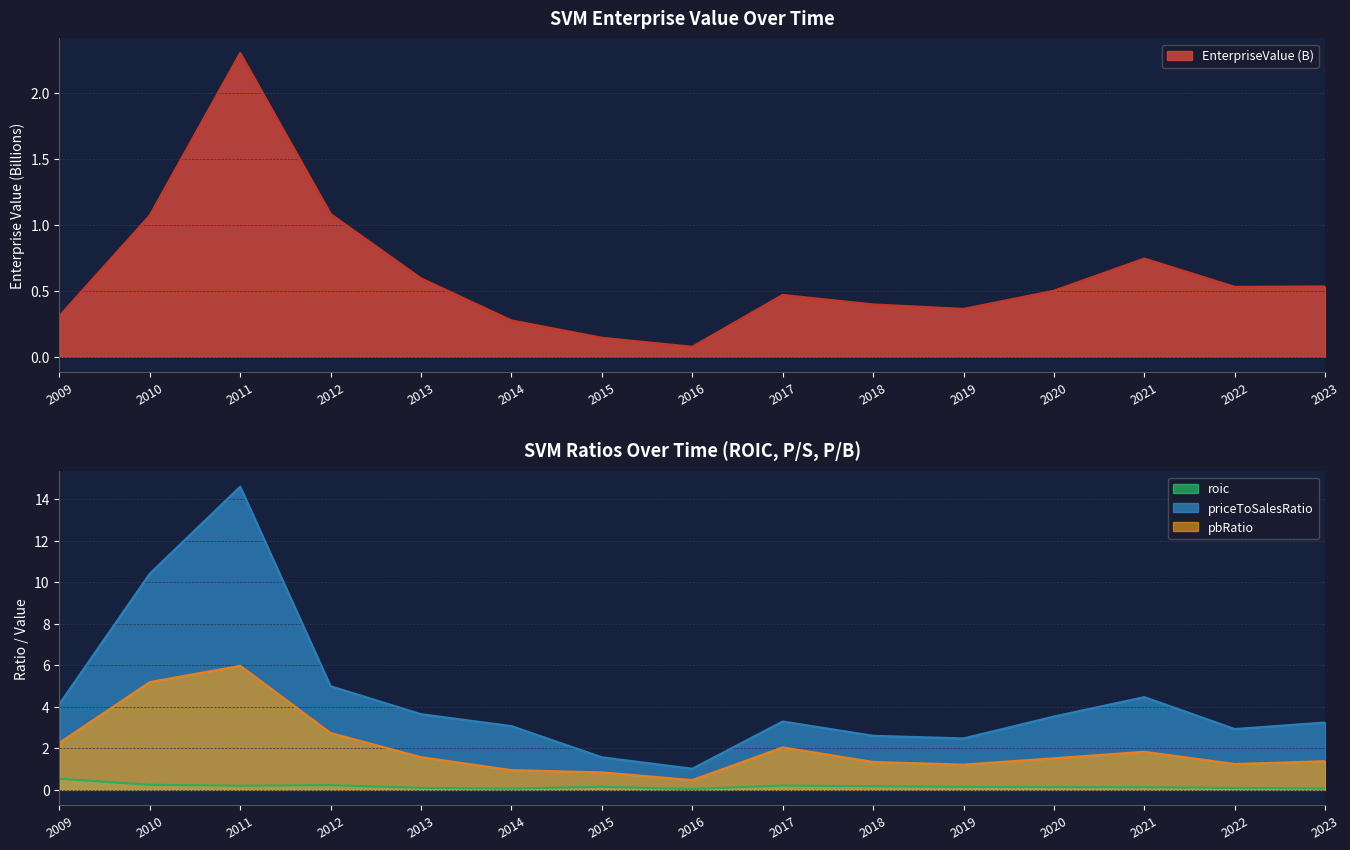

Is the value of pbRatio at 2014 greater than the value of roic at 2014?

Yes